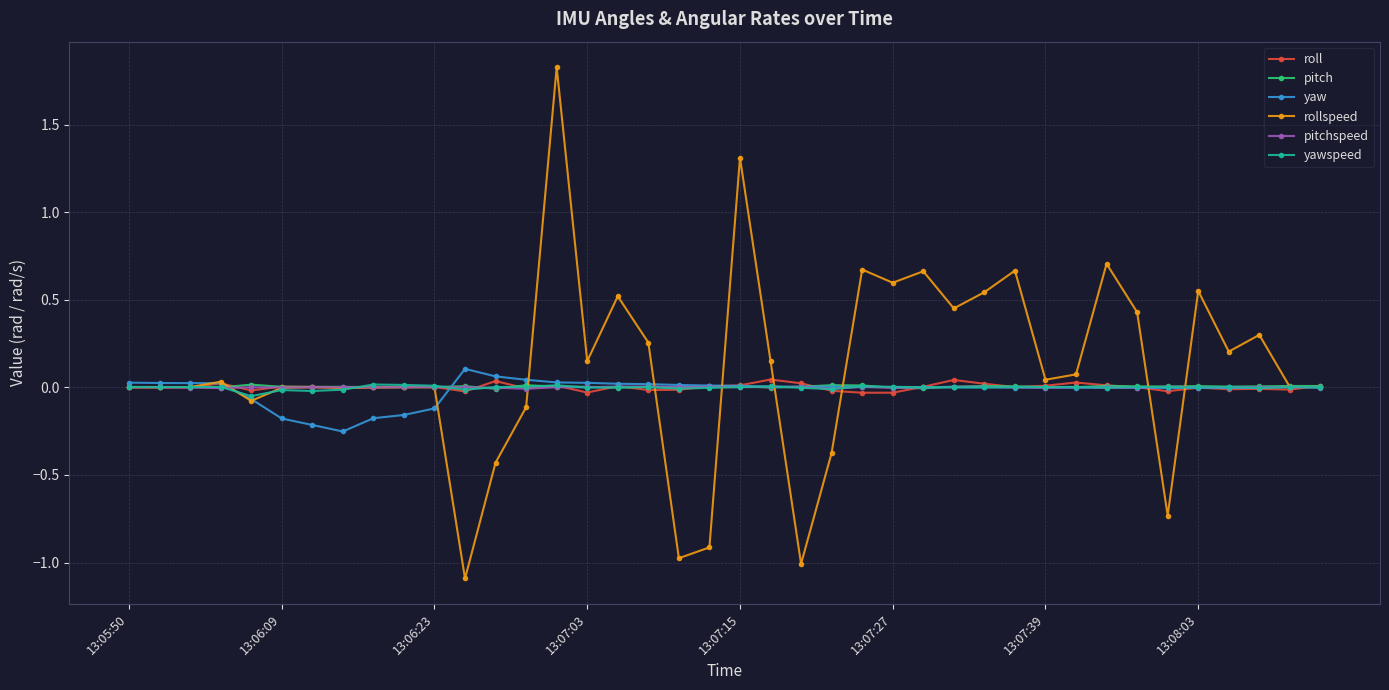

True or false: yaw has more than 2 interior local peaks.

True